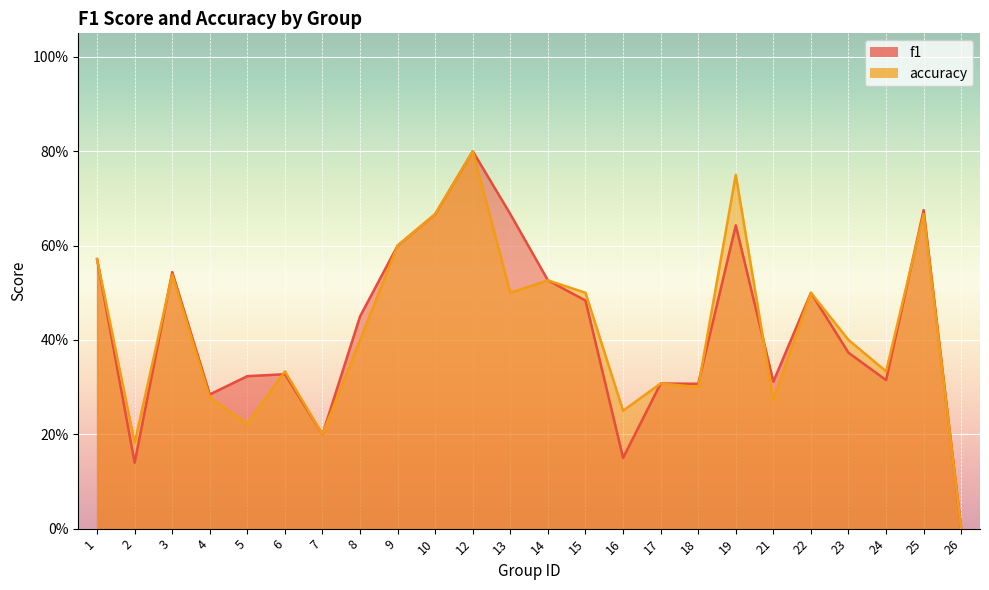

Which category has the lowest value in the accuracy series?

26